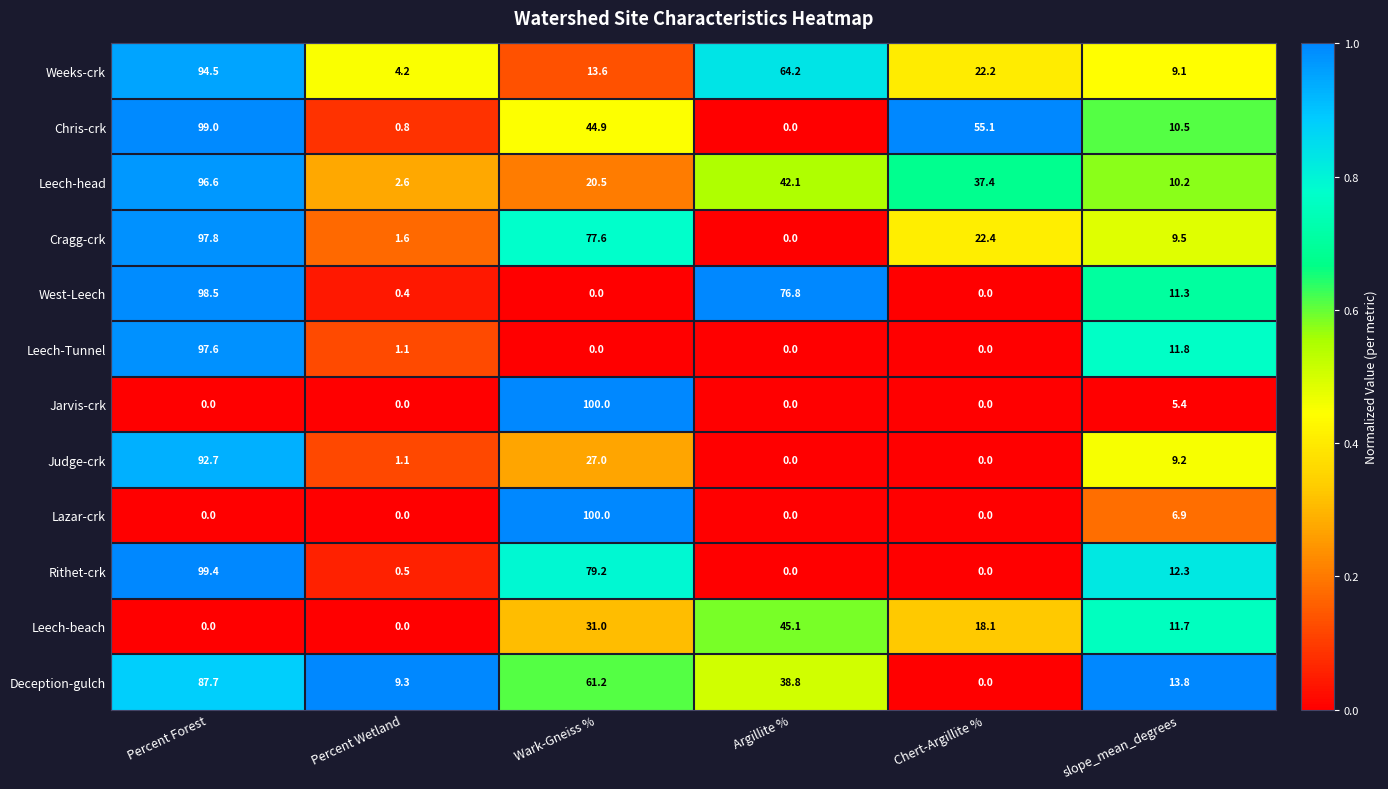

What is the approximate value of Weeks-crk at Wark-Gneiss %?

13.6